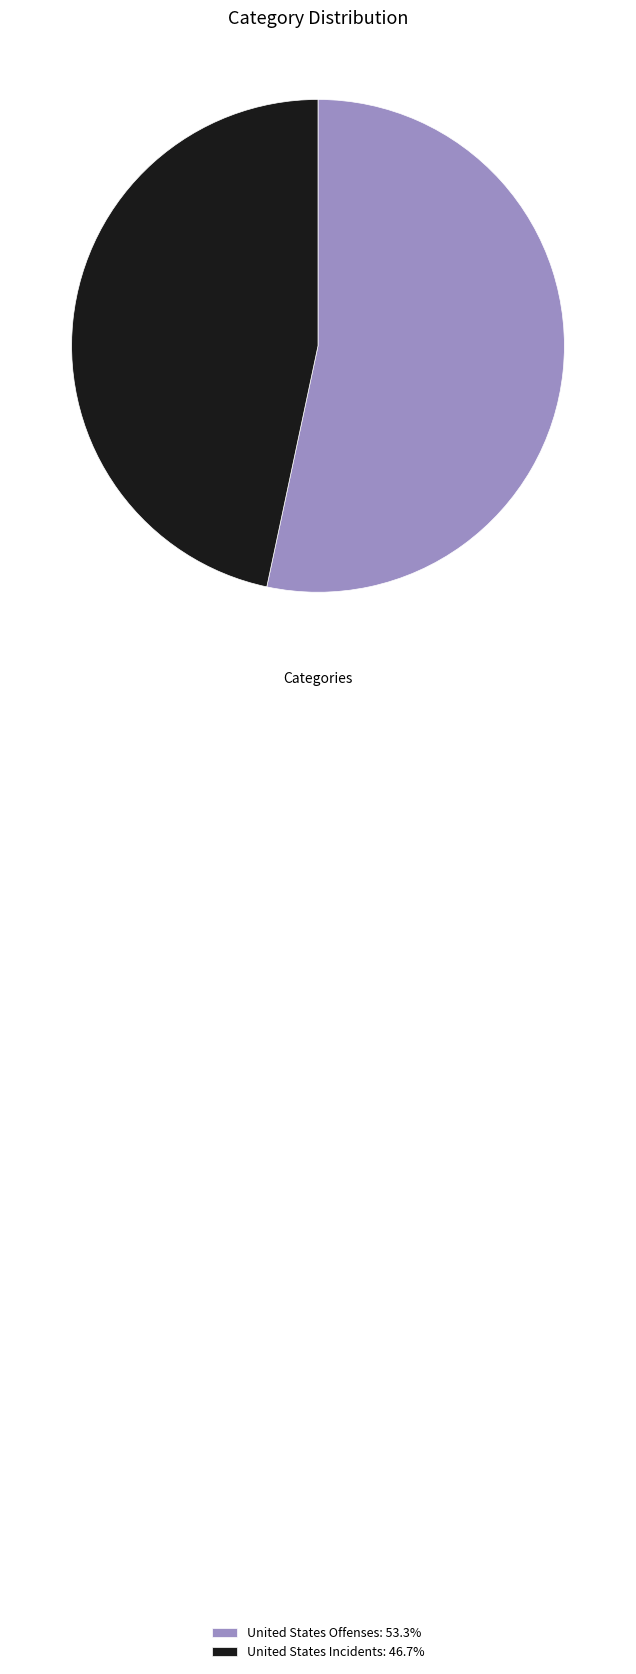

Is the sum of United States Incidents: 46.7% and United States Offenses: 53.3% greater than half?

Yes